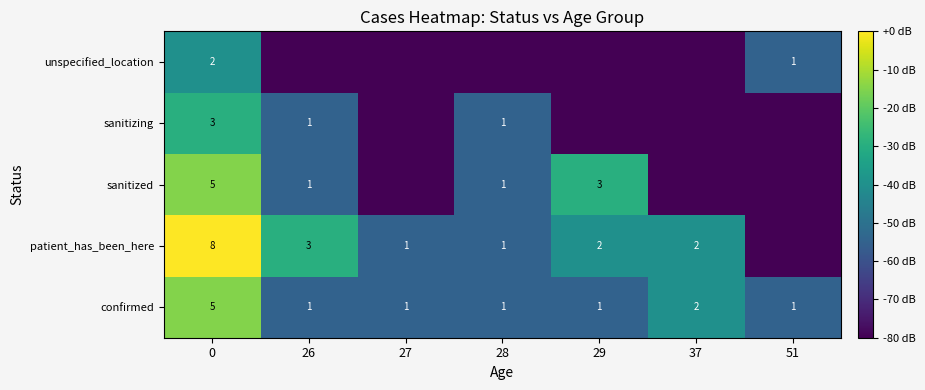

What is the total value across all series at 0?

23